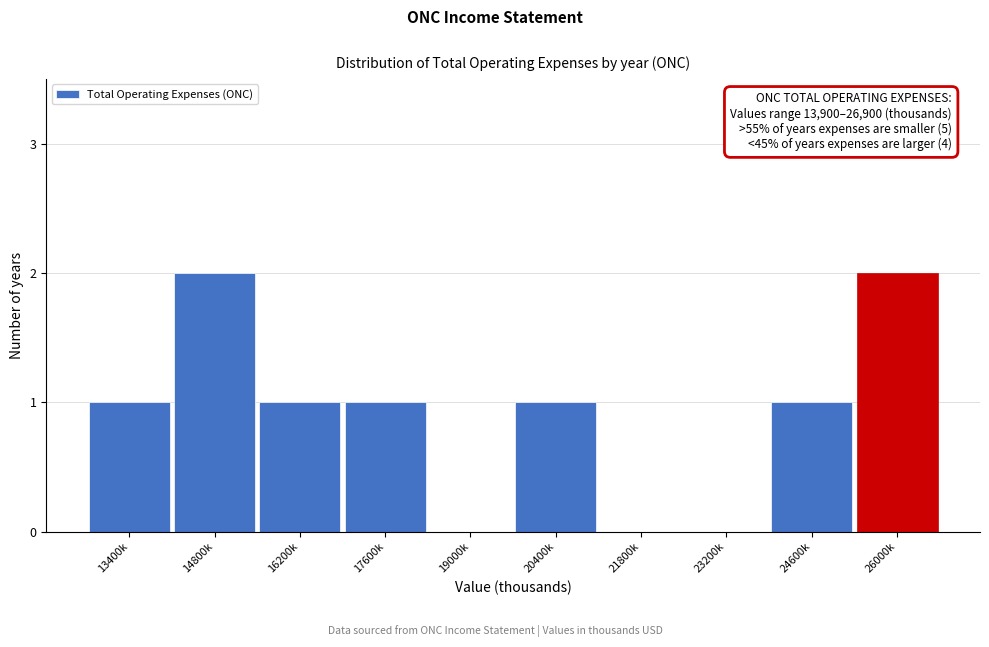

Reading left to right, list all the values displayed in this chart.

13400k=1	14800k=2	16200k=1	17600k=1	19000k=0	20400k=1	21800k=0	23200k=0	24600k=1	26000k=2